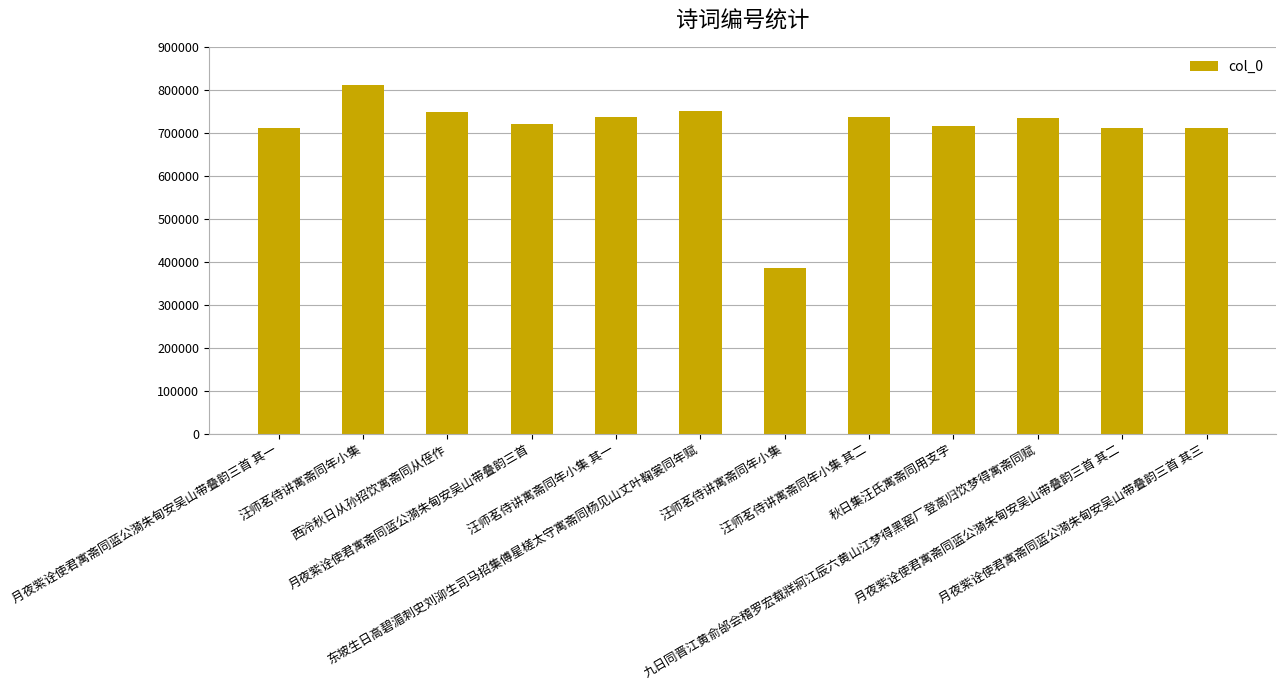

Which label corresponds to the largest value in the chart?

汪师茗侍讲寓斋同年小集